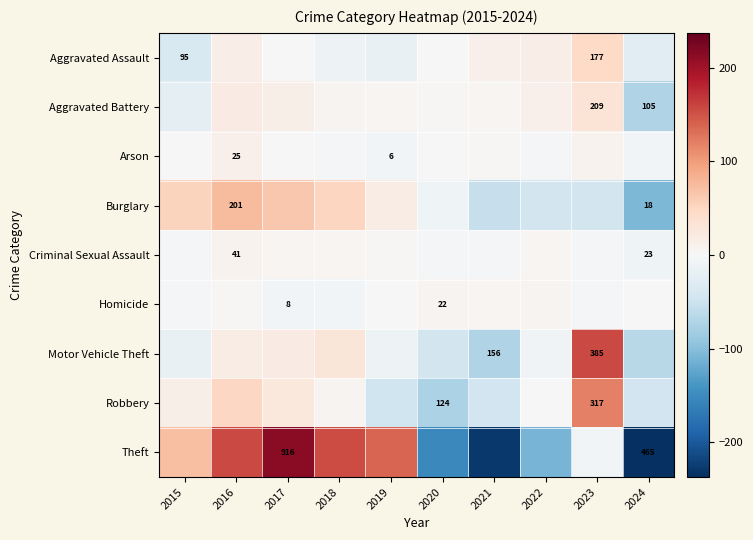

At how many categories does at least one series exceed 200?

1